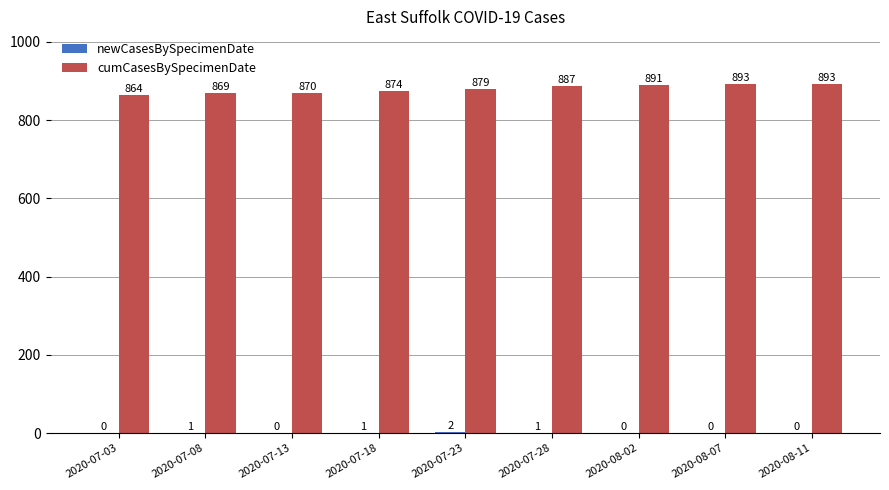

What is the total value across all series at 2020-07-03?

864